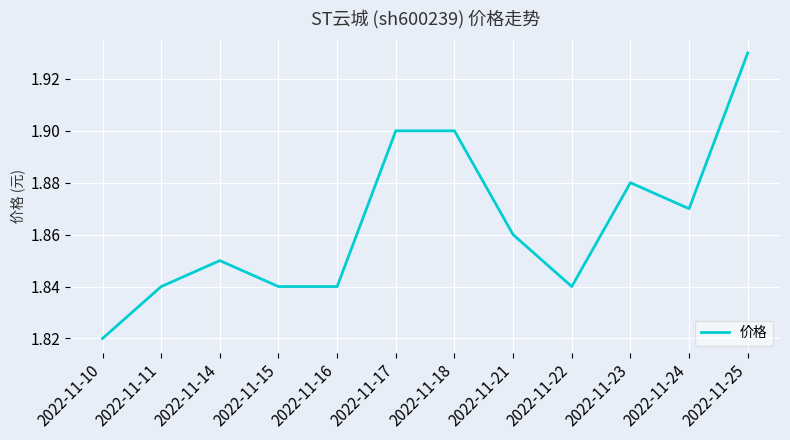

How many lines are shown in the chart?

1